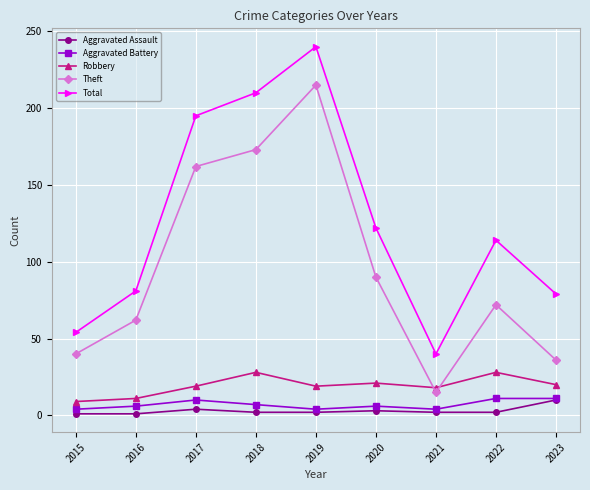

Count the number of data series in this chart.

5